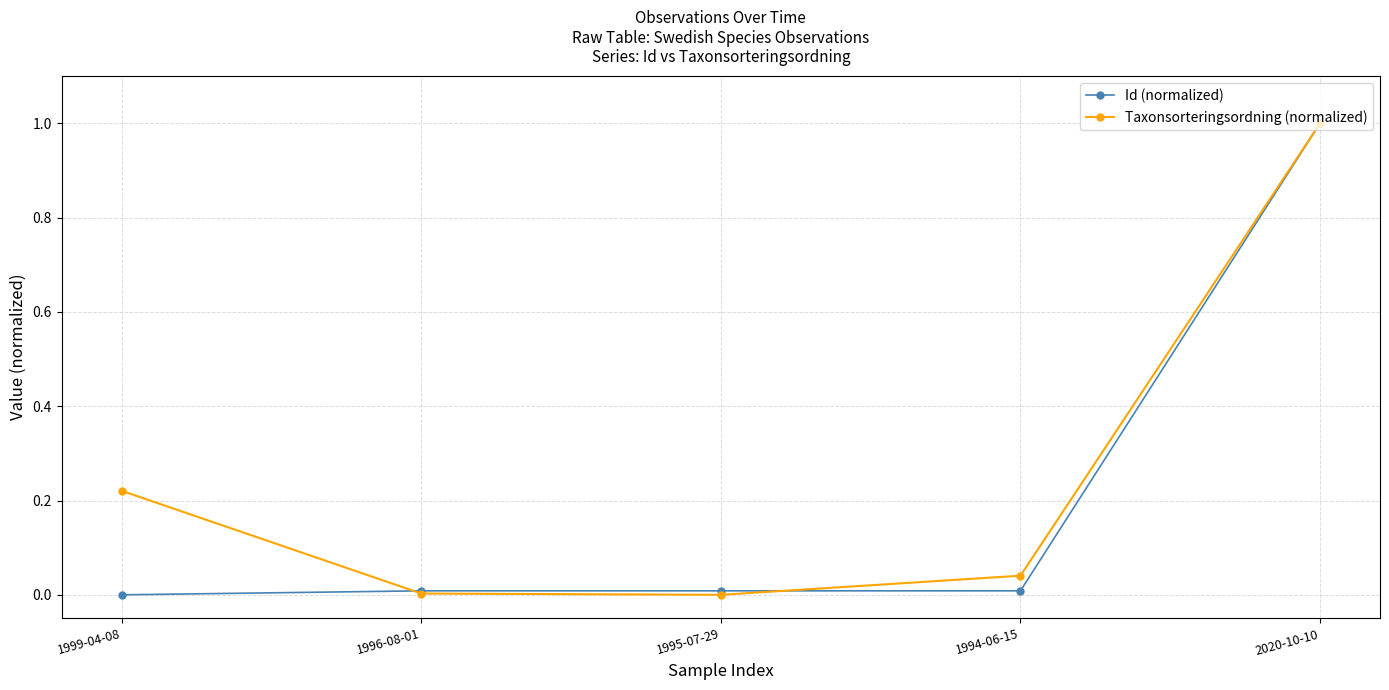

Is this an area chart (filled region under the line)?

No